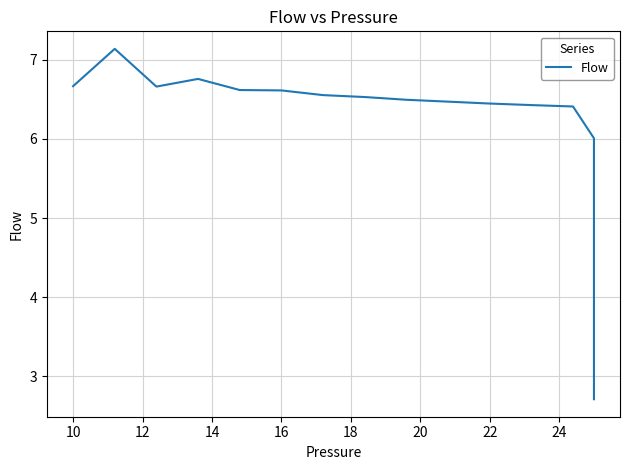

Does the chart display data point markers on the line(s)?

No